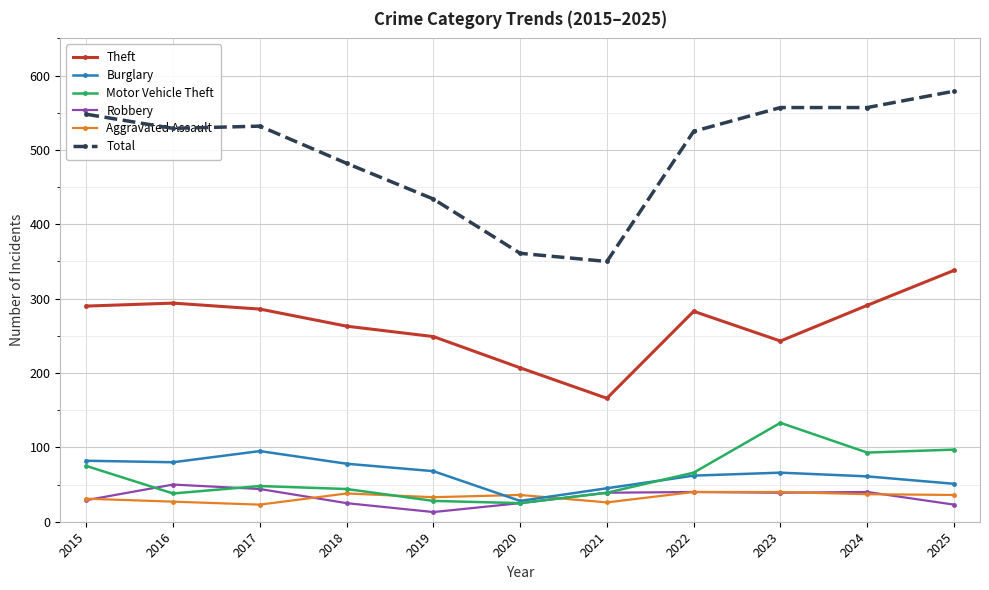

What is the average value of the Robbery series?

33